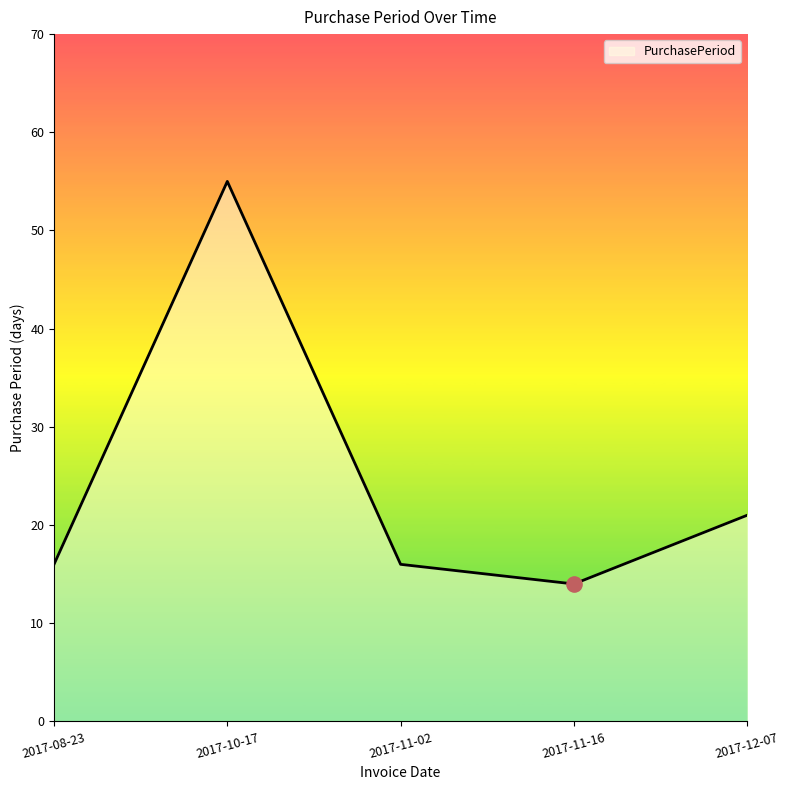

What is the change in value from 2017-08-23 to 2017-11-16?

-2